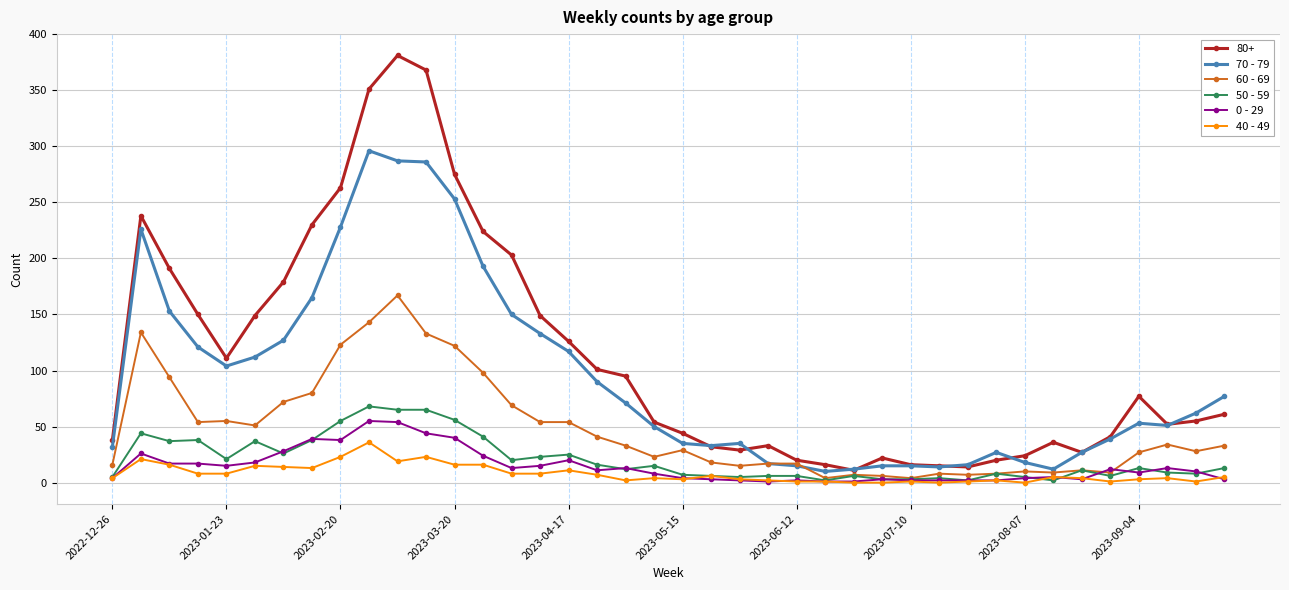

Which series has the largest range (max minus min)?

80+